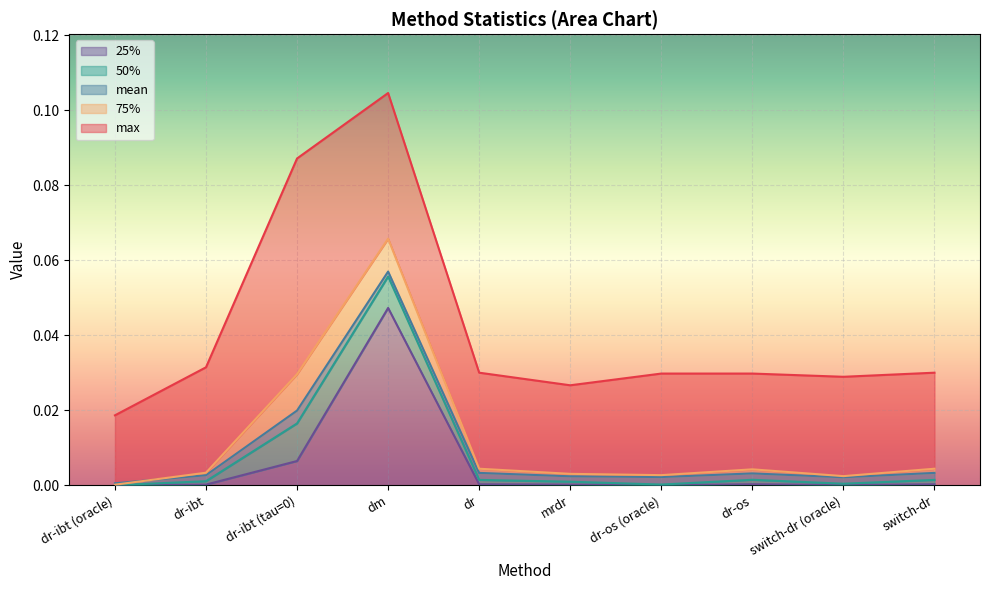

In mean, how many points are higher than both neighbors (excluding endpoints)?

2